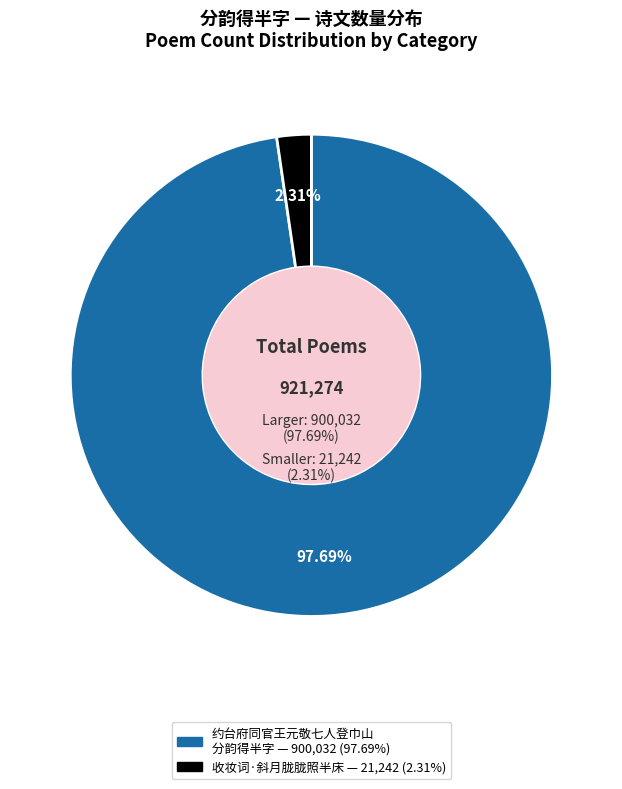

What is the smallest slice in the pie chart?

收妆词·斜月胧胧照半床